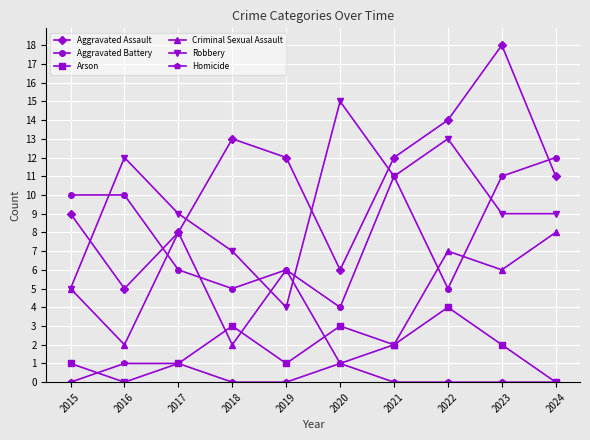

Between 2016 and 2023, which series saw the biggest shift?

Aggravated Assault